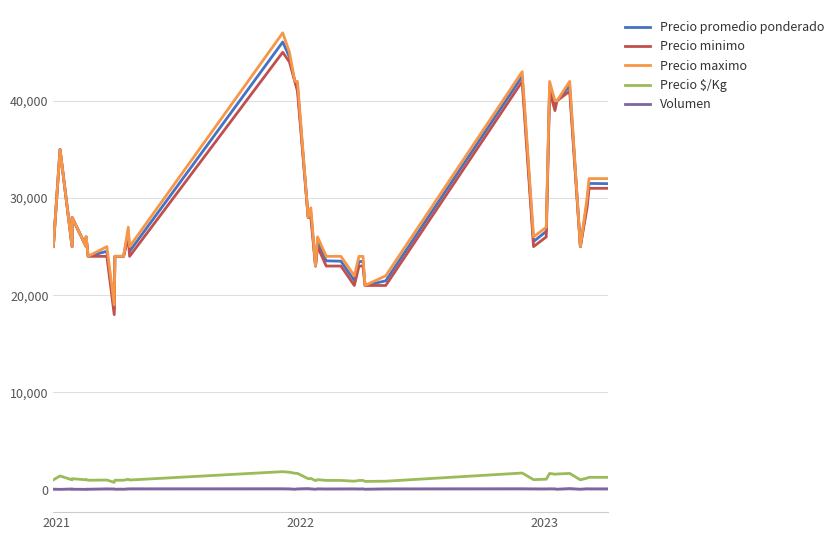

Which series has the widest spread of values?

Precio maximo